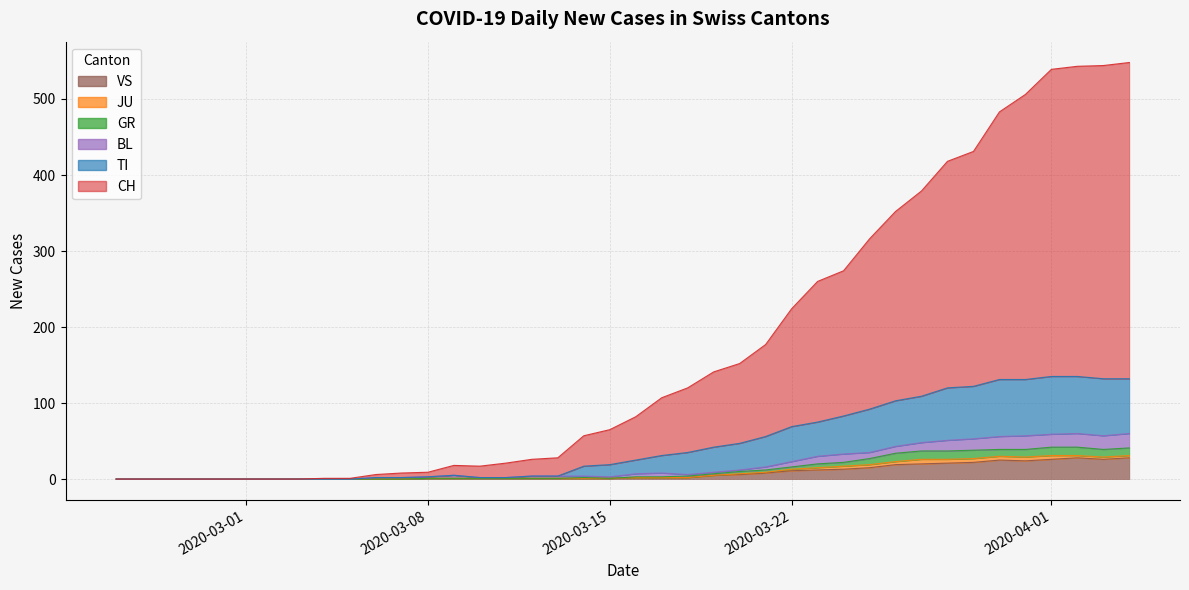

What is the maximum value shown in the chart?

548